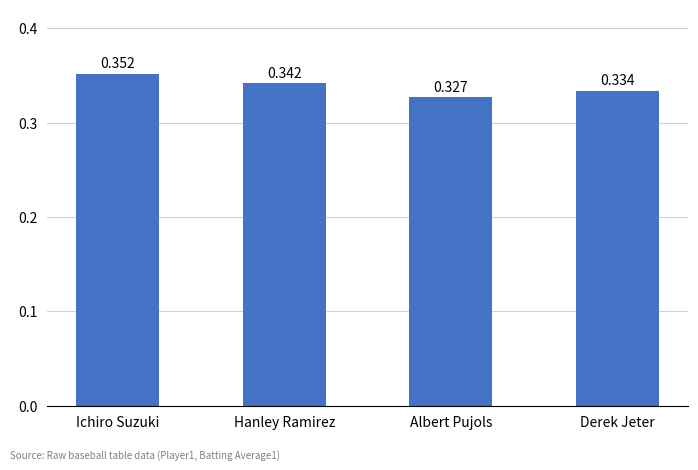

Where is the data nearest to the value 0?

Albert Pujols